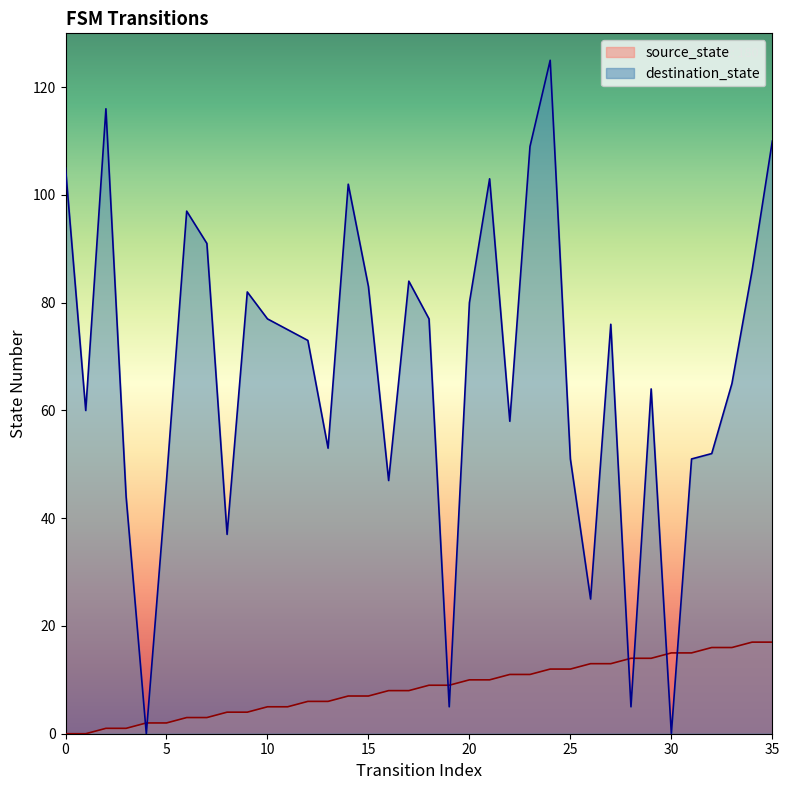

What is the difference between the highest and lowest values at 8?

33